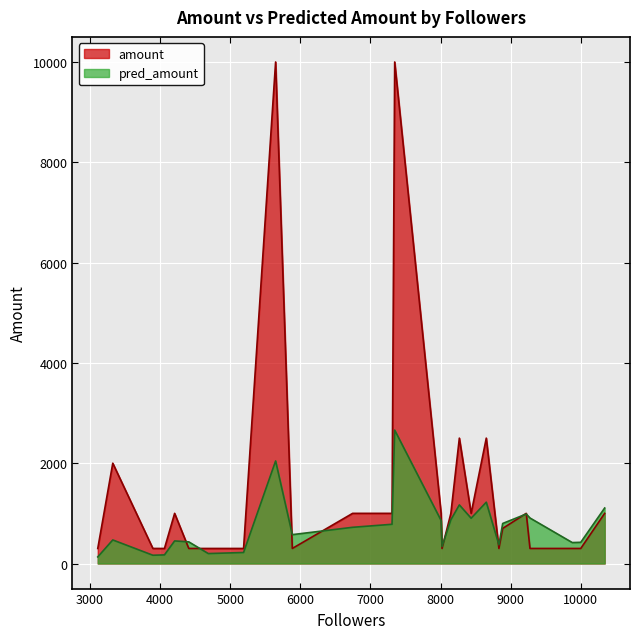

Which series has the largest range (max minus min)?

amount